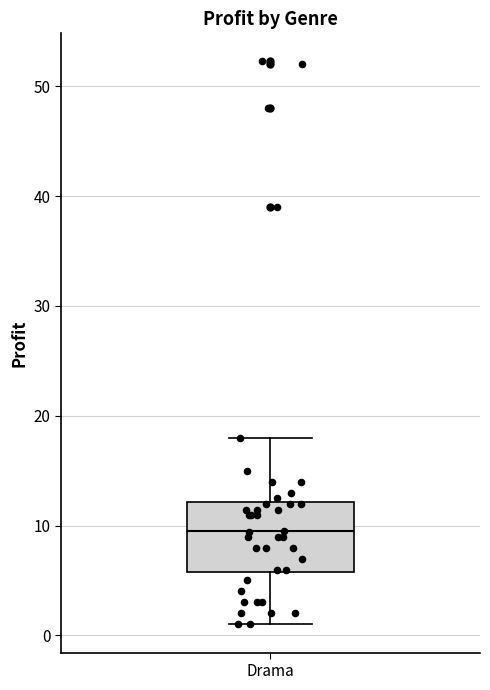

Where does the lower whisker of the box for Drama end on the y-axis? The values are not printed on the chart, so give them approximately, as read against the axis.

1